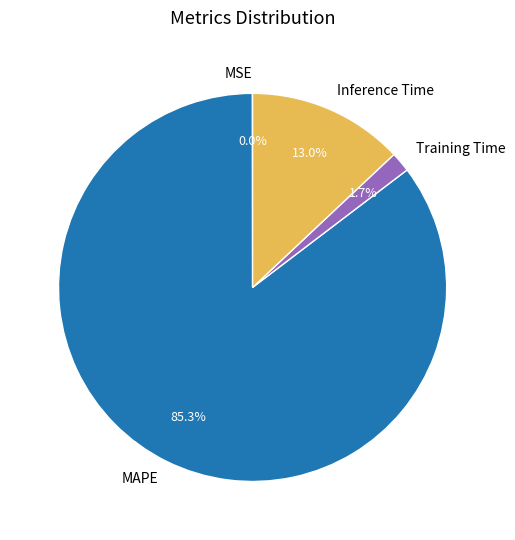

To the nearest percent, what percentage of the pie is Training Time?

2%